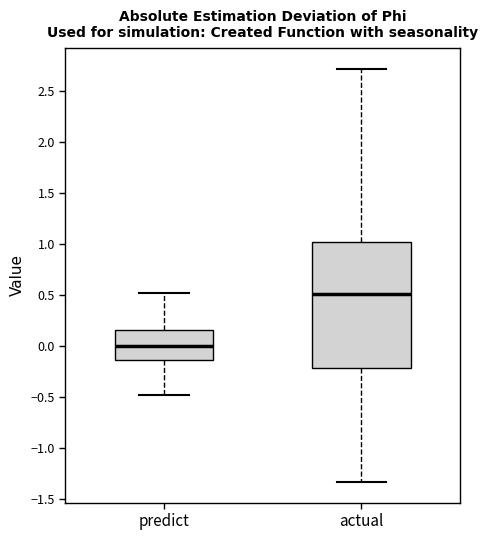

Which box has the highest median line?

actual